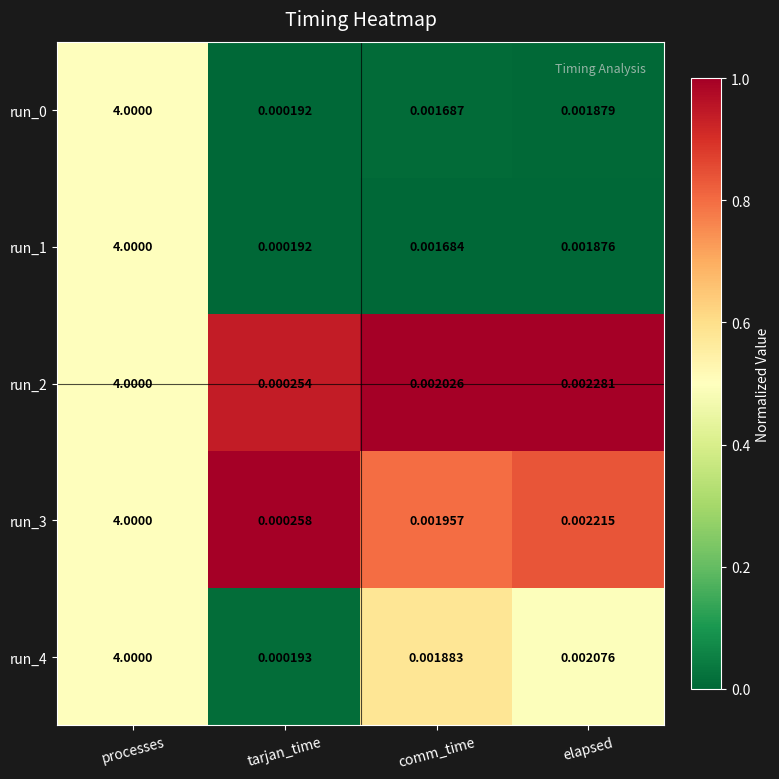

Which category has the highest value in the run_1 series?

processes